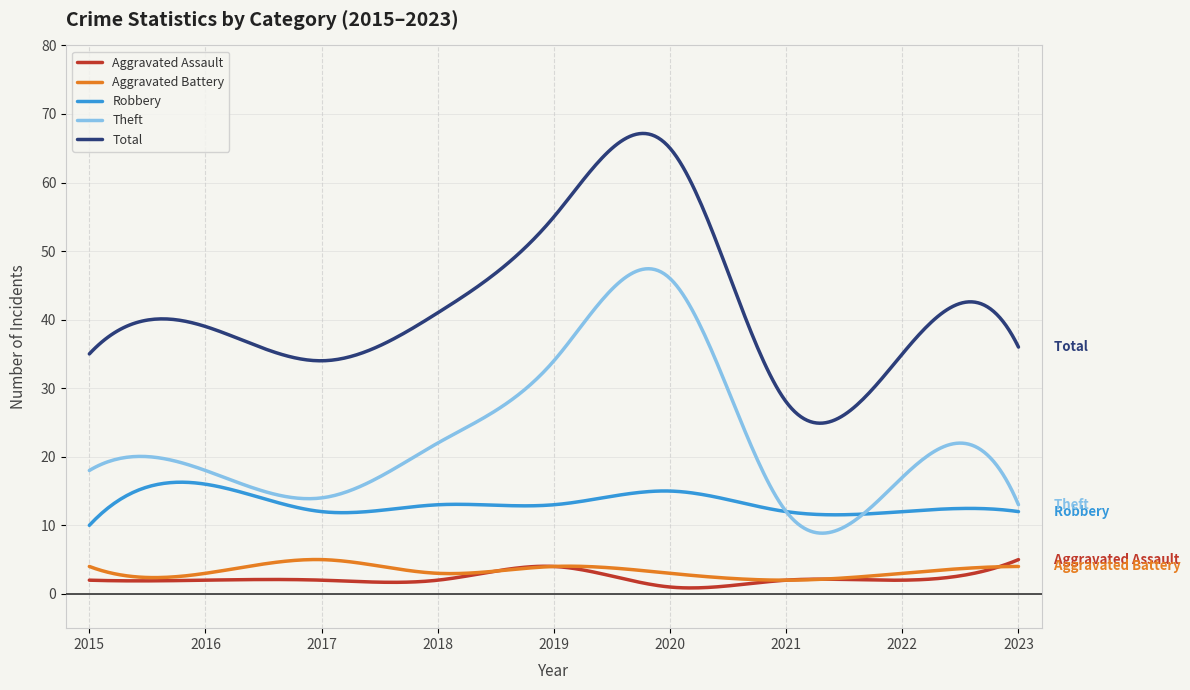

Which series has the largest total across all categories?

Total